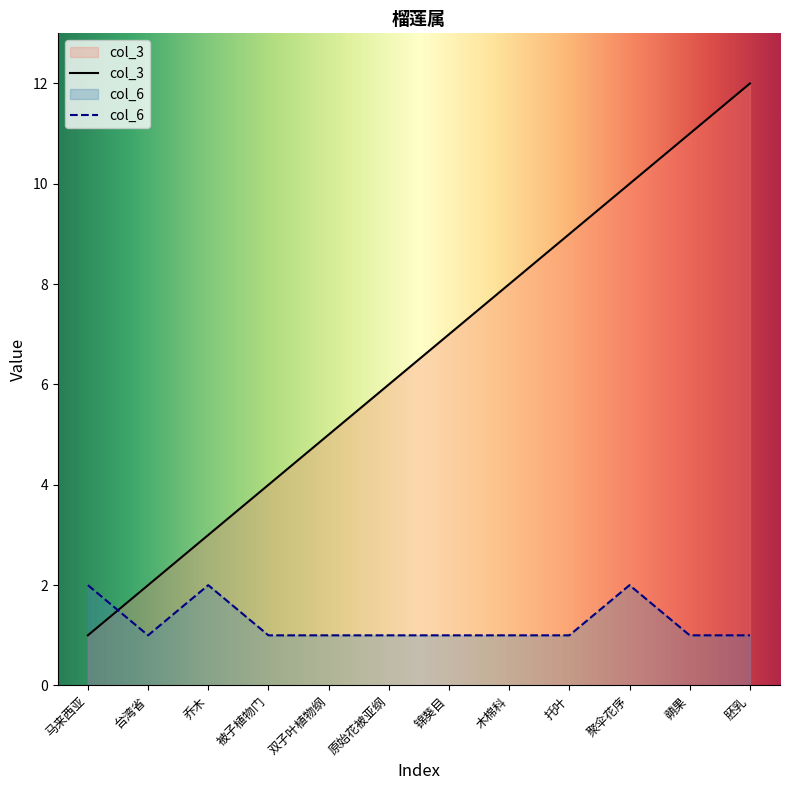

Reading right to left, transcribe all the data shown in this chart.

col_3: 胚乳=12	蒴果=11	聚伞花序=10	托叶=9	木棉科=8	锦葵目=7	原始花被亚纲=6	双子叶植物纲=5	被子植物门=4	乔木=3	台湾省=2	马来西亚=1
col_6: 胚乳=1	蒴果=1	聚伞花序=2	托叶=1	木棉科=1	锦葵目=1	原始花被亚纲=1	双子叶植物纲=1	被子植物门=1	乔木=2	台湾省=1	马来西亚=2